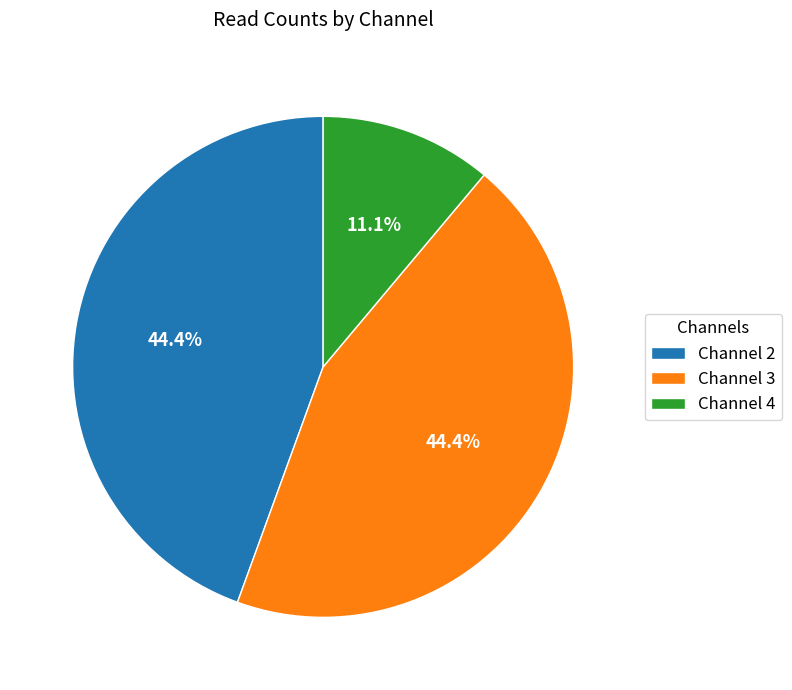

How many slices are in this pie chart?

3